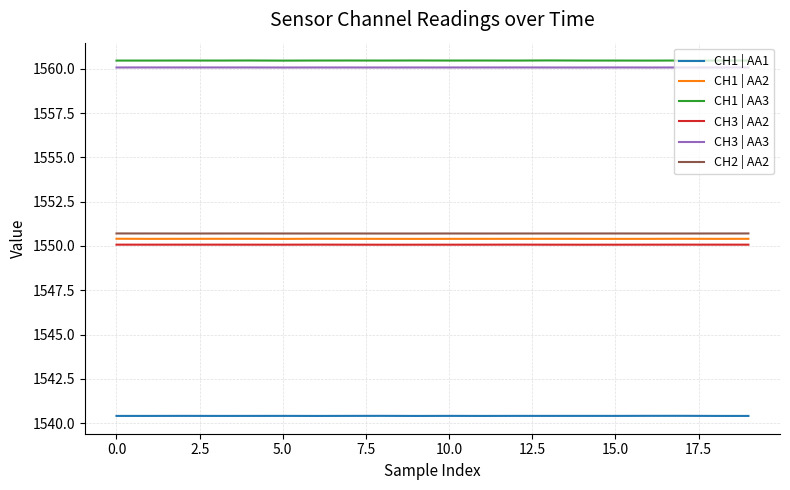

True or false: CH1 | AA2 and CH3 | AA3 cross at least once.

False